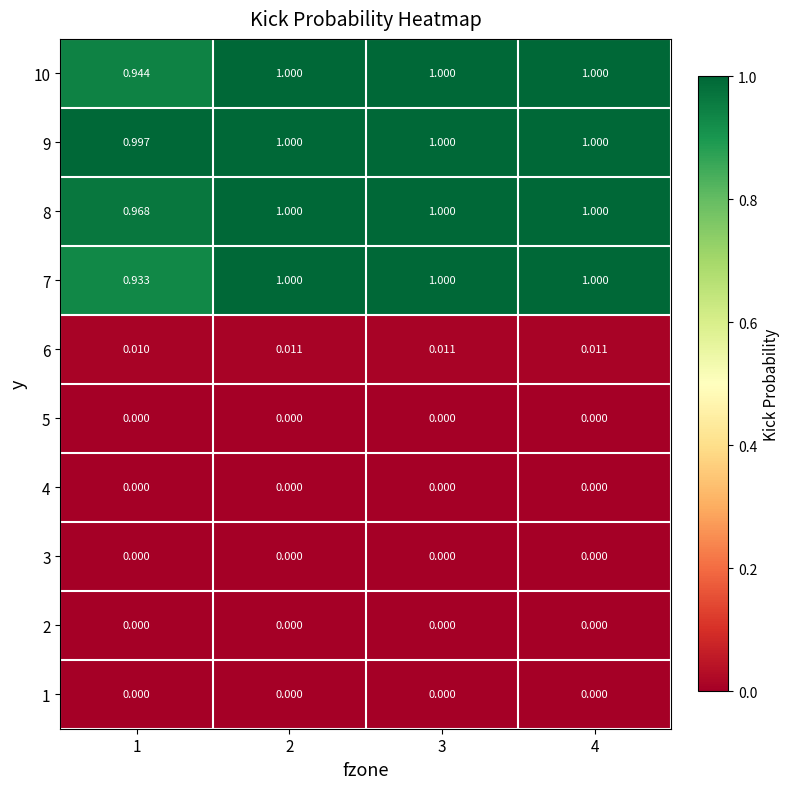

How many series are shown in this chart?

10